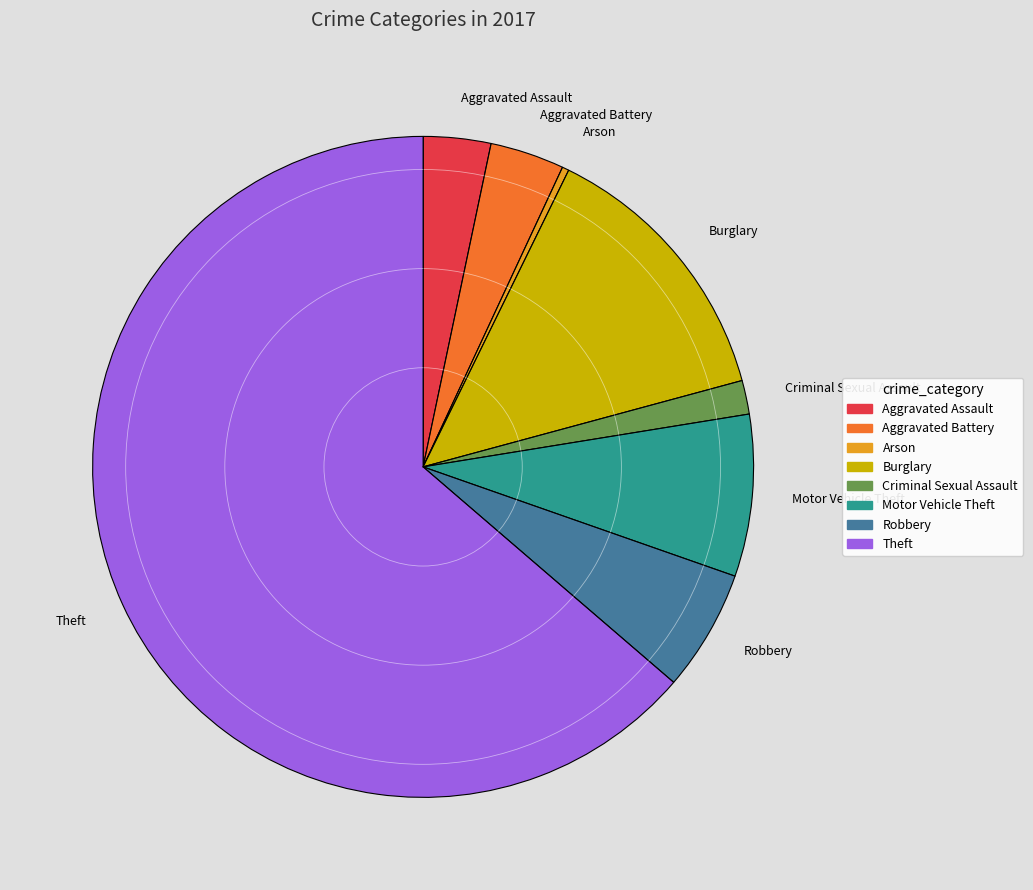

Is the sum of Aggravated Assault and Aggravated Battery greater than half?

No